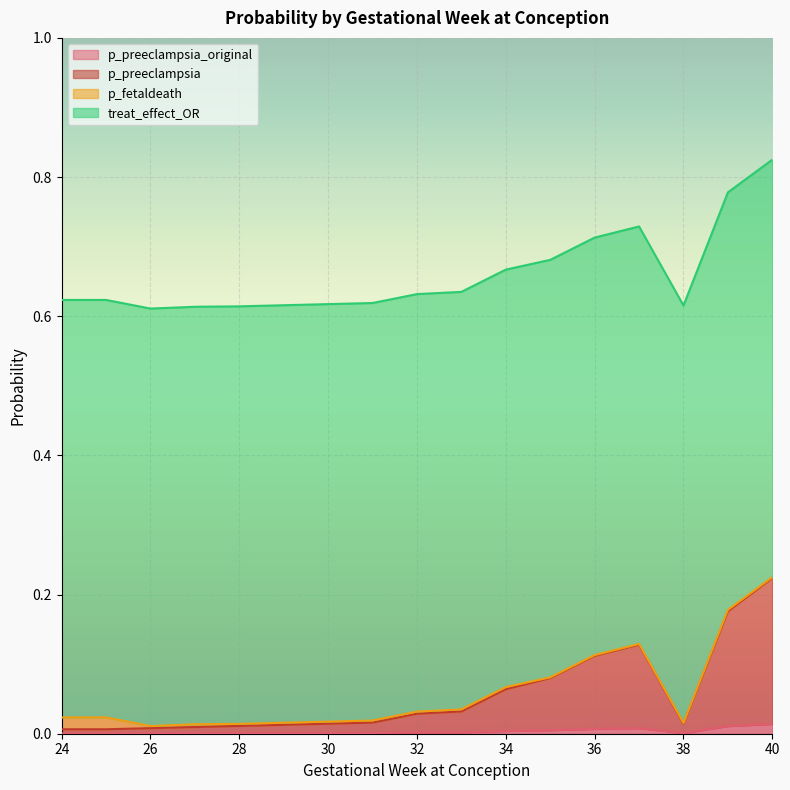

At how many categories does at least one series exceed 0?

17